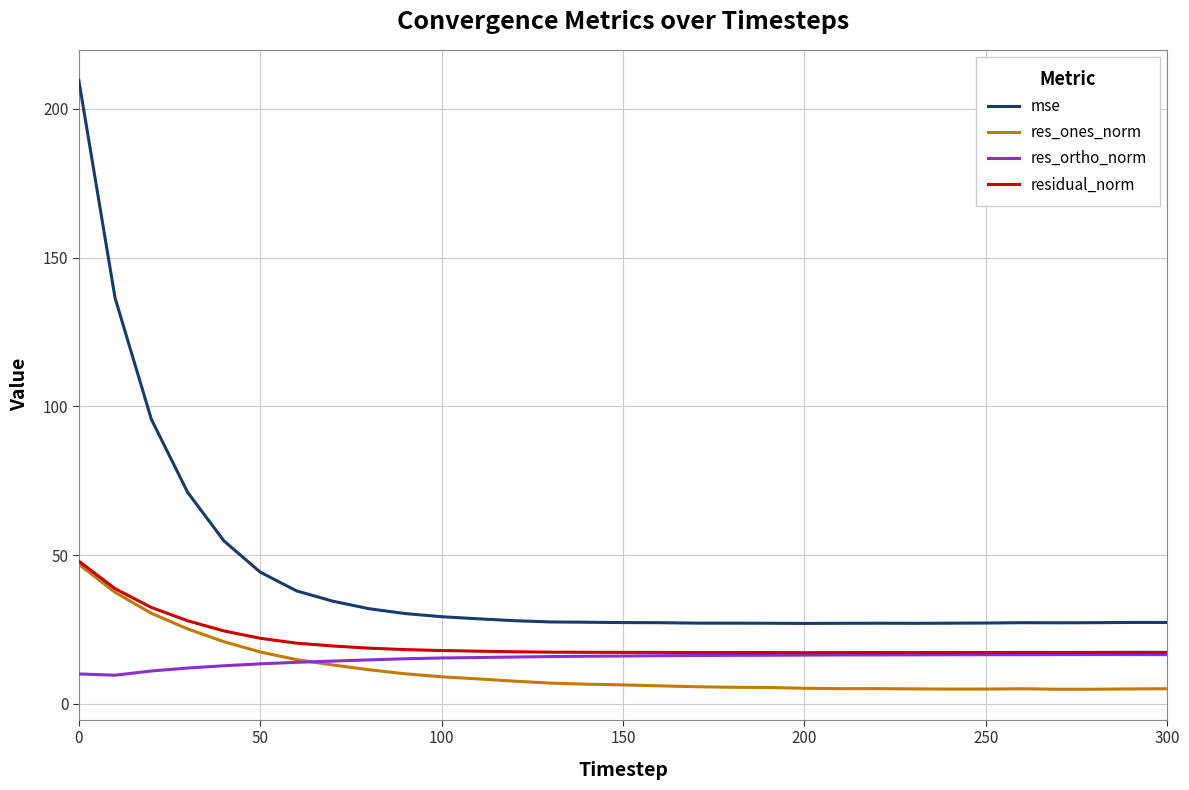

Which series has the largest range (max minus min)?

mse